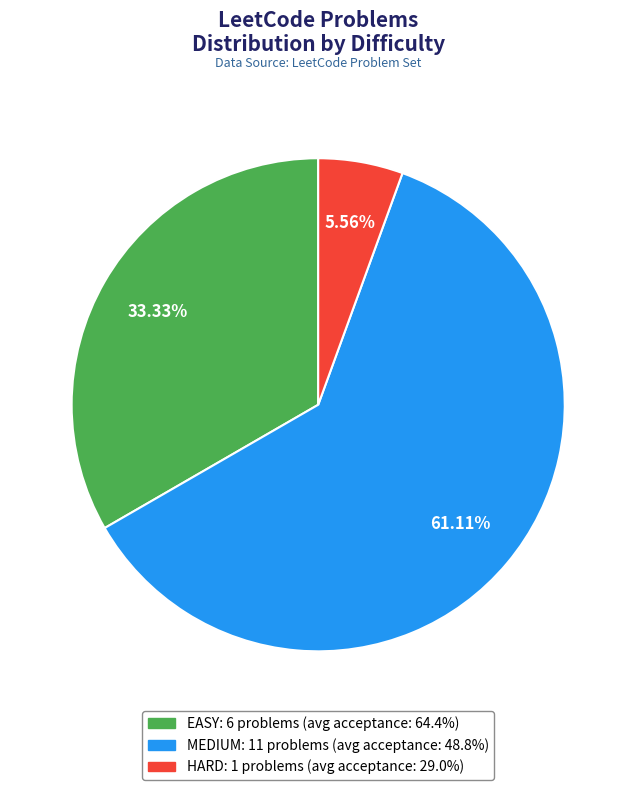

Does any single category account for the majority?

Yes